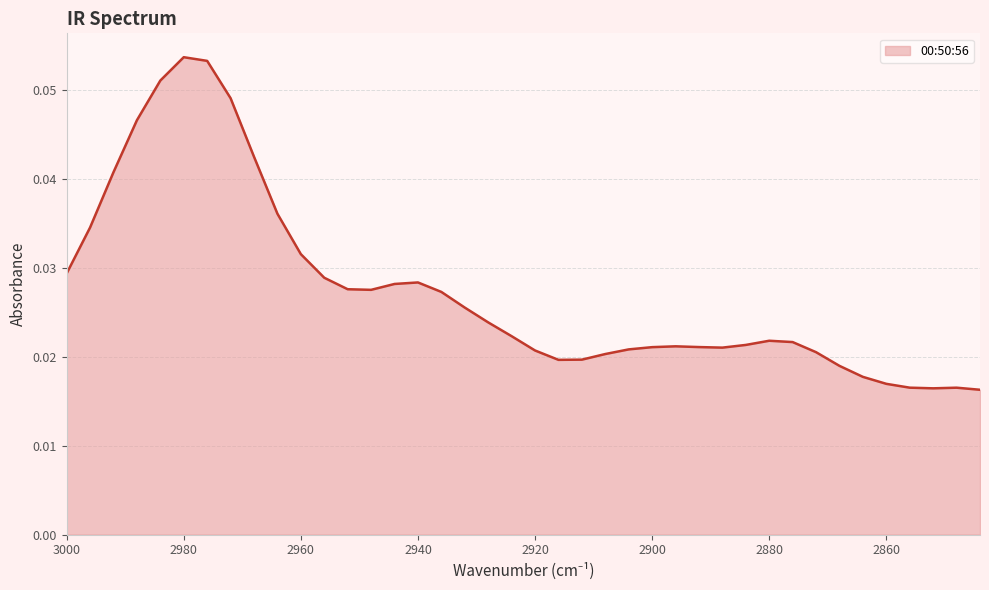

Count the number of data series in this chart.

1